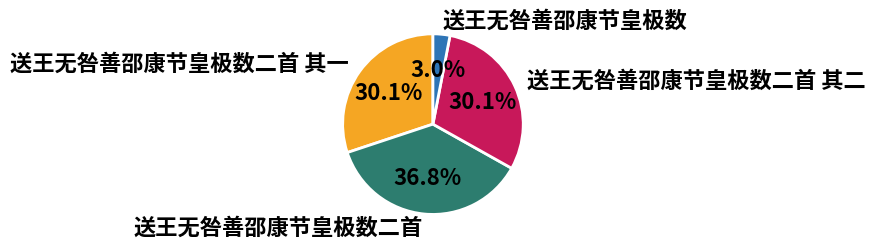

To the nearest percent, what percentage of the pie is 送王无咎善邵康节皇极数二首 其一?

30%